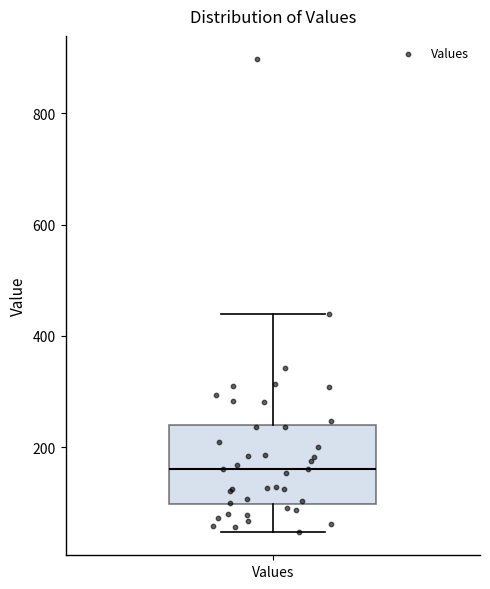

Transcribe this box plot: give where the median line is, the range the box spans, and where the two whiskers end, as read against the y-axis. The values are not printed on the chart, so give them approximately, as read against the axis.

median 160, box 100 to 240, whiskers 40 to 440